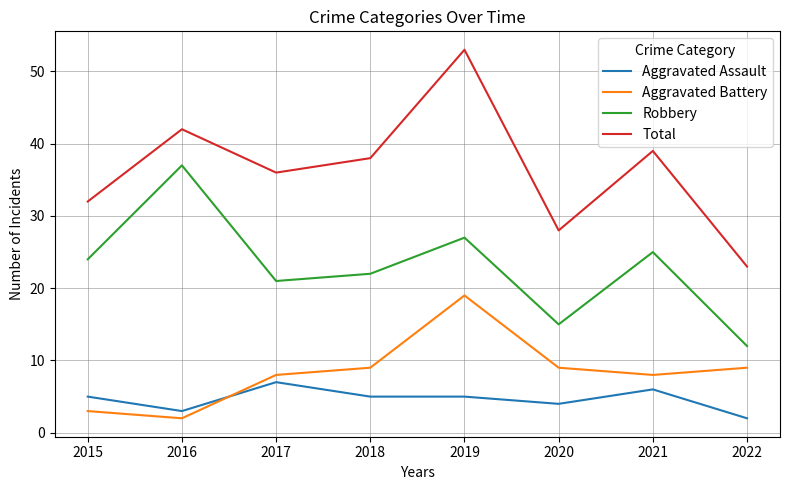

At 2022, list the series in order from largest to smallest.

Total, Robbery, Aggravated Battery, Aggravated Assault